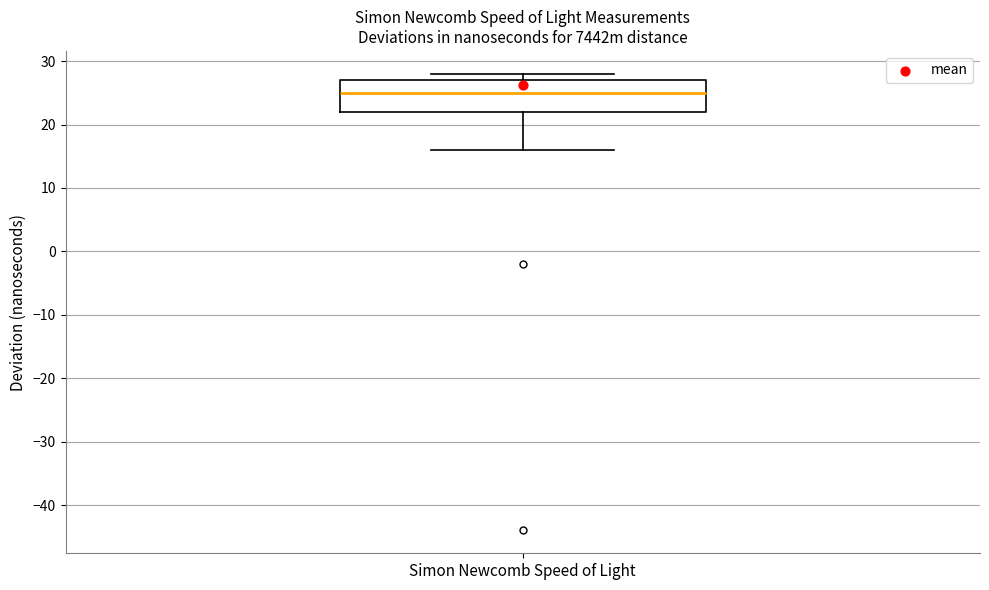

Where is the lower edge of the box for Simon Newcomb Speed of Light on the y-axis? The values are not printed on the chart, so give them approximately, as read against the axis.

22